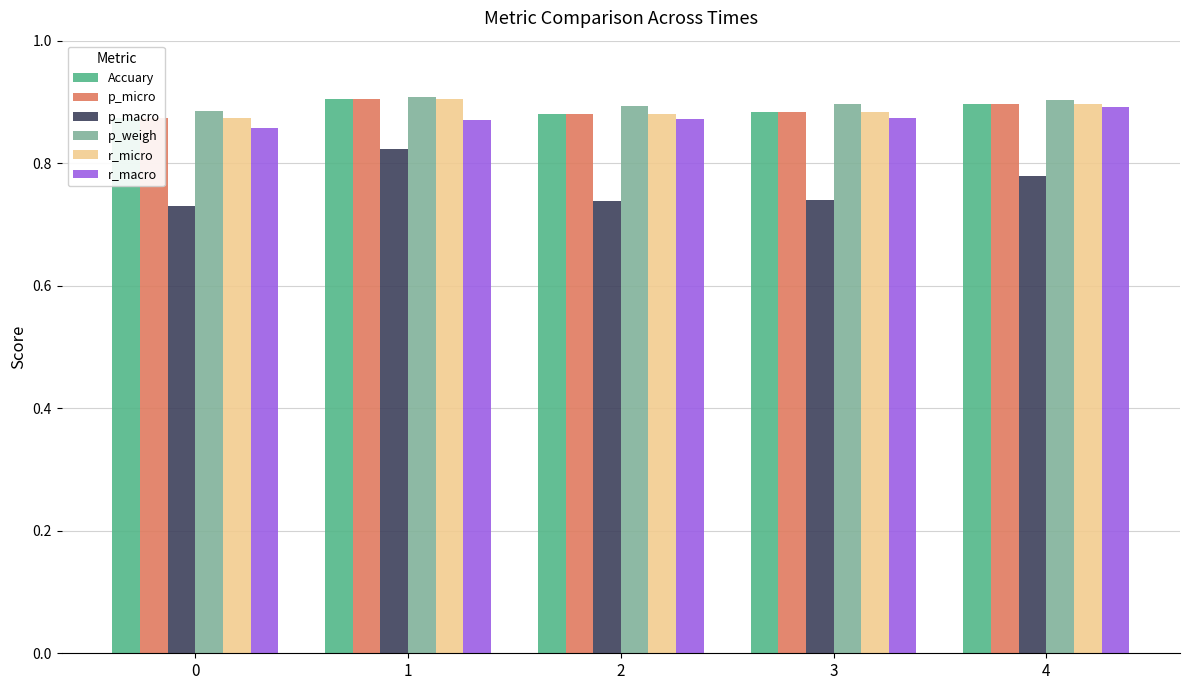

Is the value of r_micro at 0 greater than the value of p_macro at 0?

Yes